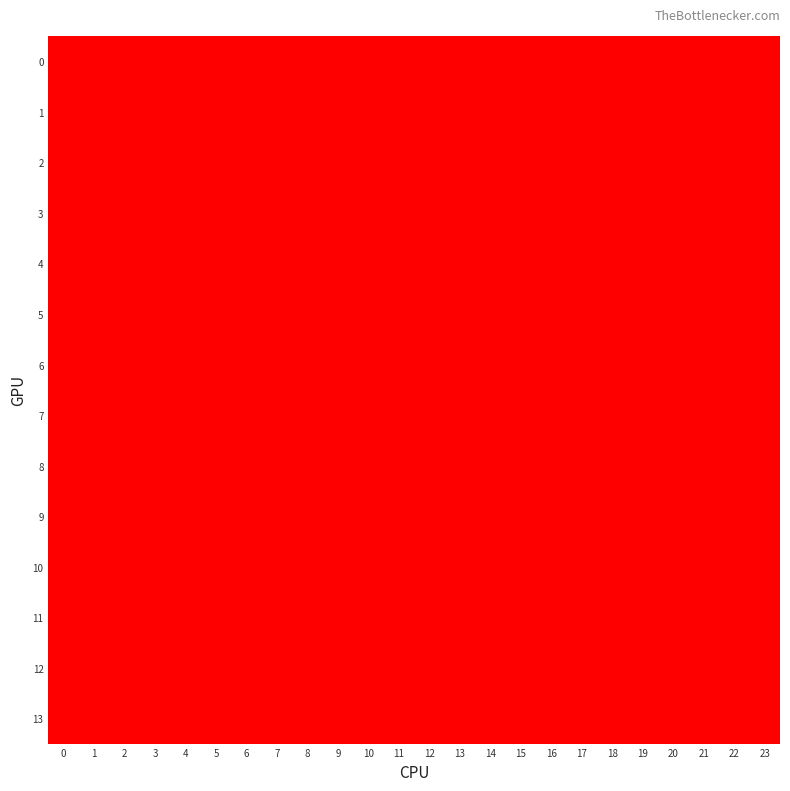

What is the difference between the highest and lowest values at 10?

1